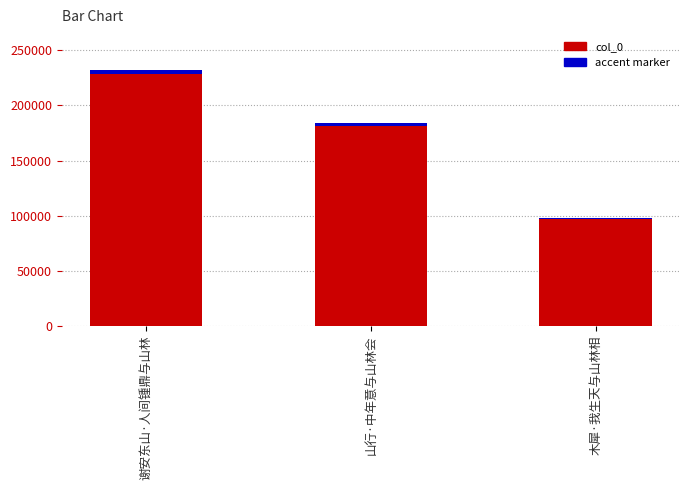

Rank the categories by col_0 value from lowest to highest.

木犀·我生天与山林相, 山行·中年意与山林会, 谢安东山·人间锺鼎与山林